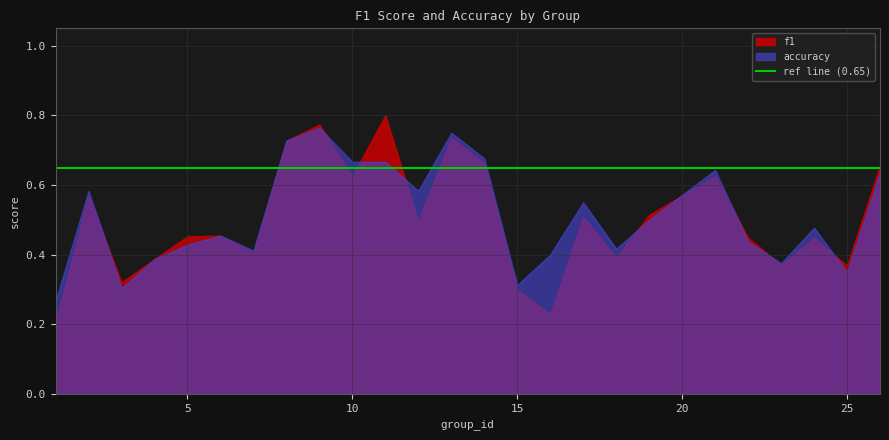

Which series has the widest spread of values?

f1